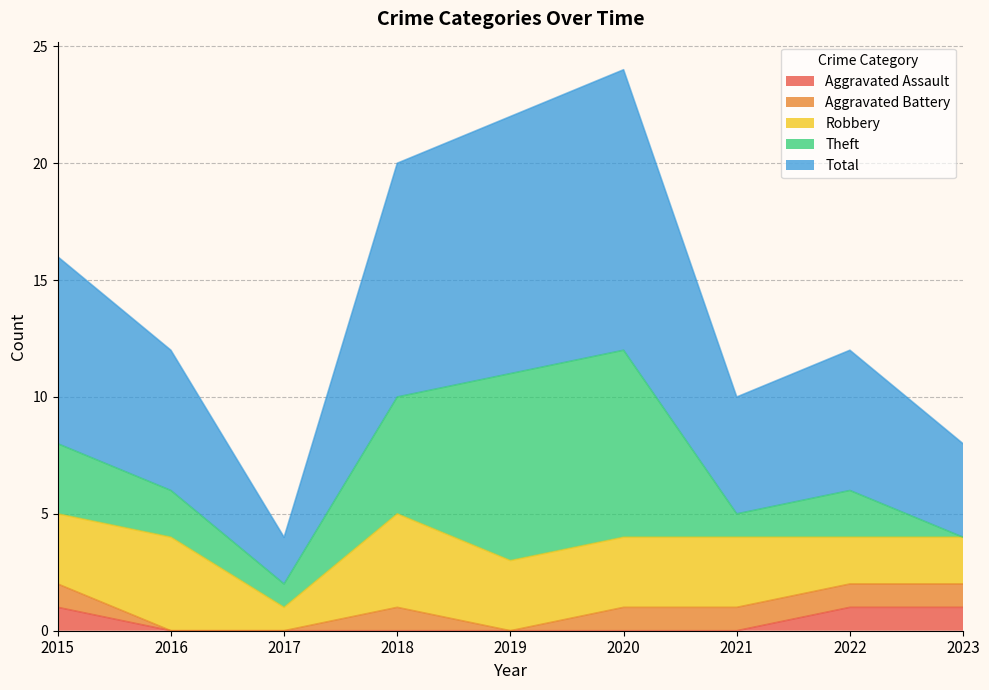

What is the difference between the maximum and second lowest values in the Robbery series?

2